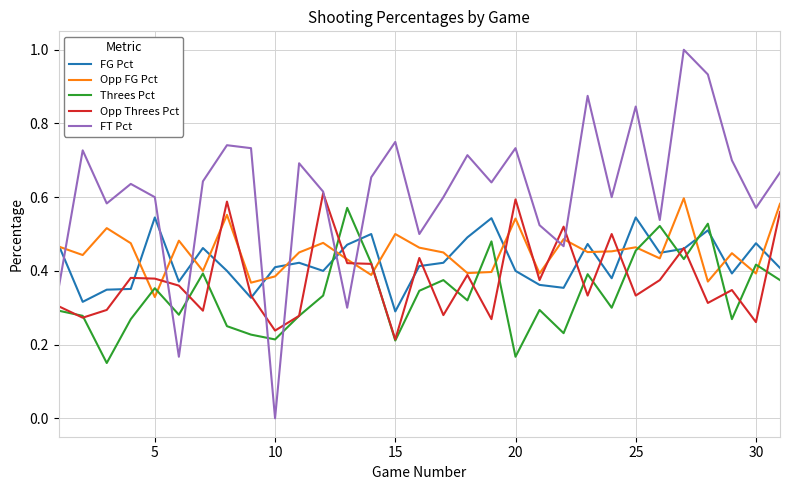

Count the number of data series in this chart.

5